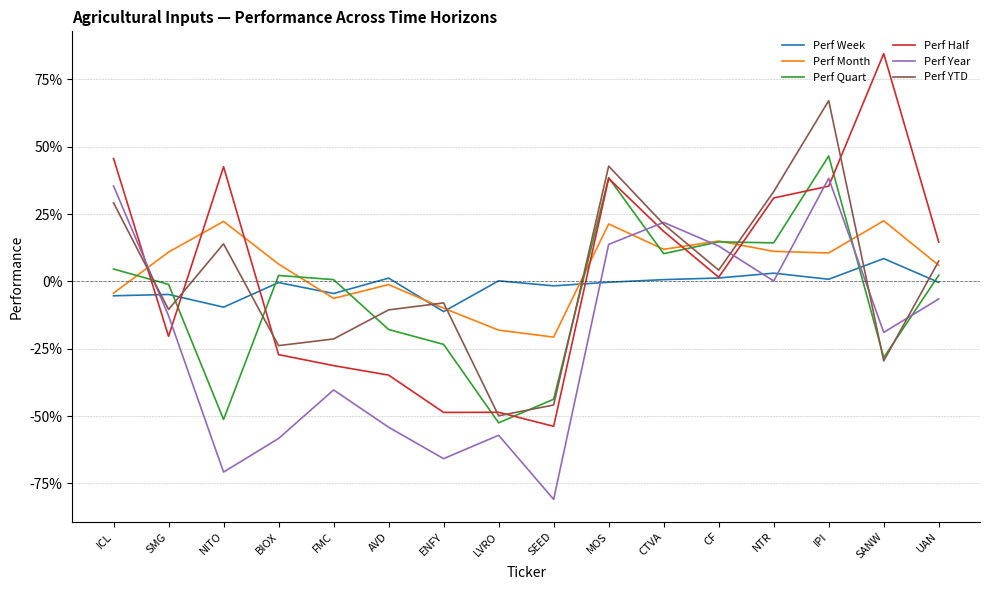

Reading left to right, transcribe all the data shown in this chart.

Perf Week: -0.1	-0.0	-0.1	-0.0	-0.0	0.0	-0.1	0.0	-0.0	-0.0	0.0	0.0	0.0	0.0	0.1	-0.0
Perf Month: -0.0	0.1	0.2	0.1	-0.1	-0.0	-0.1	-0.2	-0.2	0.2	0.1	0.1	0.1	0.1	0.2	0.1
Perf Quart: 0.0	-0.0	-0.5	0.0	0.0	-0.2	-0.2	-0.5	-0.4	0.4	0.1	0.1	0.1	0.5	-0.3	0.0
Perf Half: 0.5	-0.2	0.4	-0.3	-0.3	-0.3	-0.5	-0.5	-0.5	0.4	0.2	0.0	0.3	0.4	0.8	0.1
Perf Year: 0.4	-0.1	-0.7	-0.6	-0.4	-0.5	-0.7	-0.6	-0.8	0.1	0.2	0.1	0.0	0.4	-0.2	-0.1
Perf YTD: 0.3	-0.1	0.1	-0.2	-0.2	-0.1	-0.1	-0.5	-0.5	0.4	0.2	0.0	0.3	0.7	-0.3	0.1